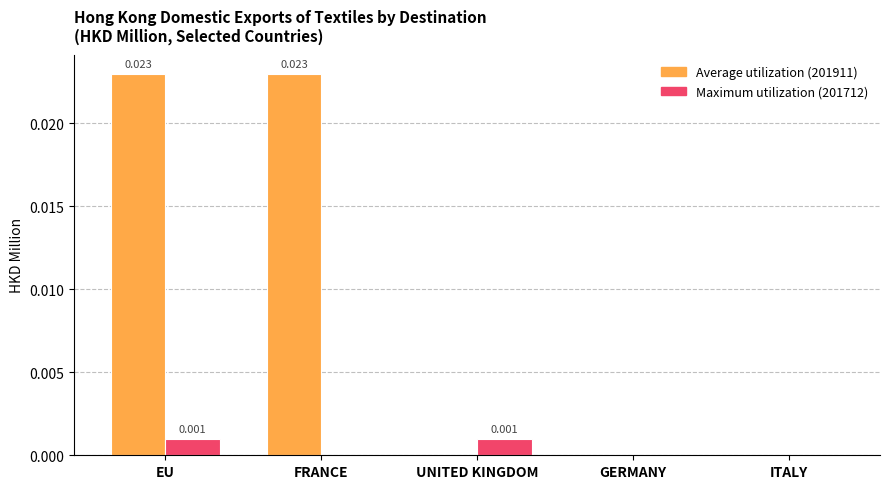

What are all the series names shown in the legend?

Average utilization (201911), Maximum utilization (201712)